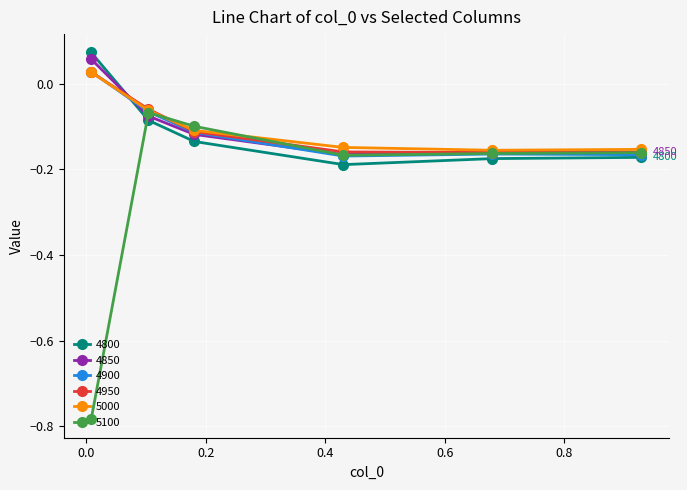

In 4950, how many points are lower than both neighbors (excluding endpoints)?

1